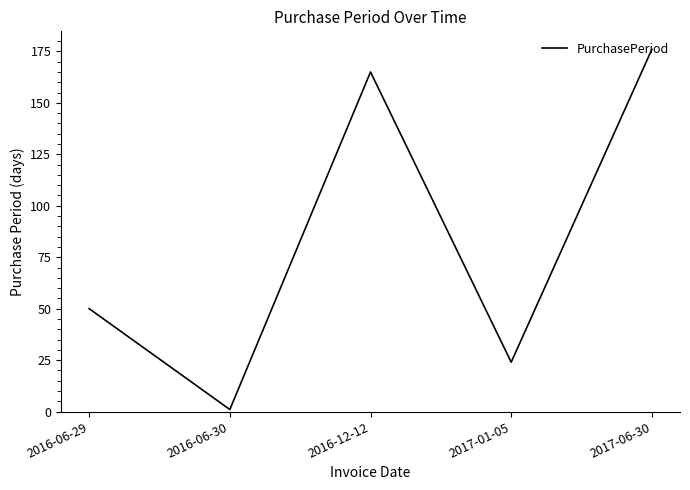

Where is the data nearest to the value 88?

2016-06-29